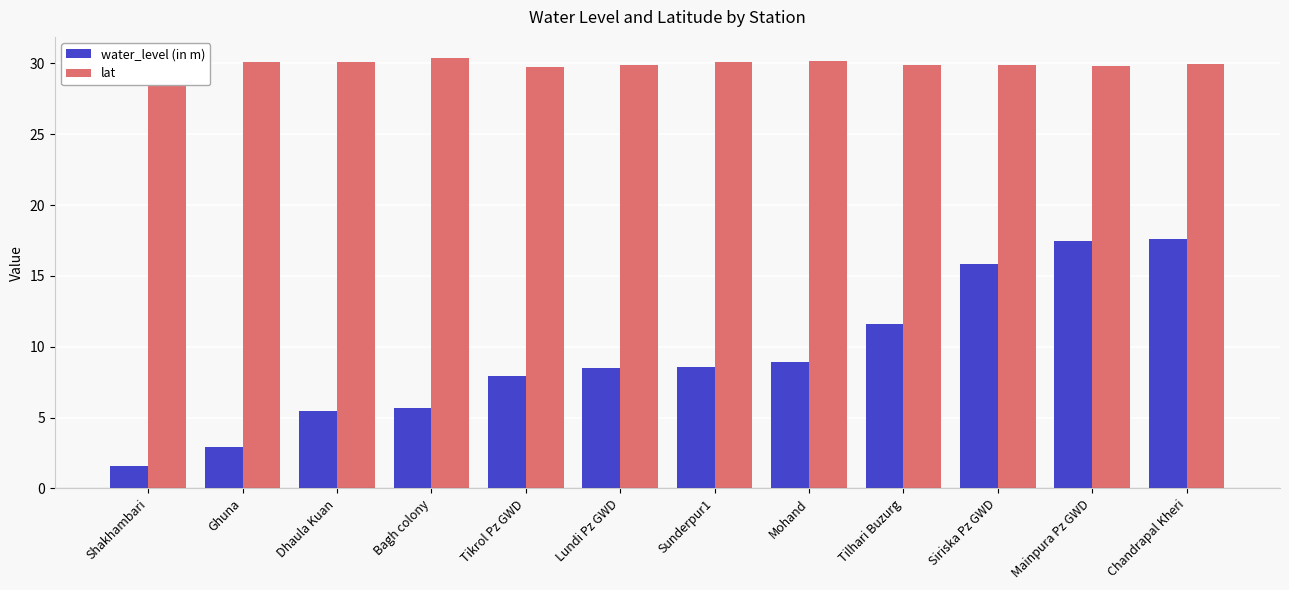

The water_level (in m) series shows 0.6 at Shakhambari. True or false?

False